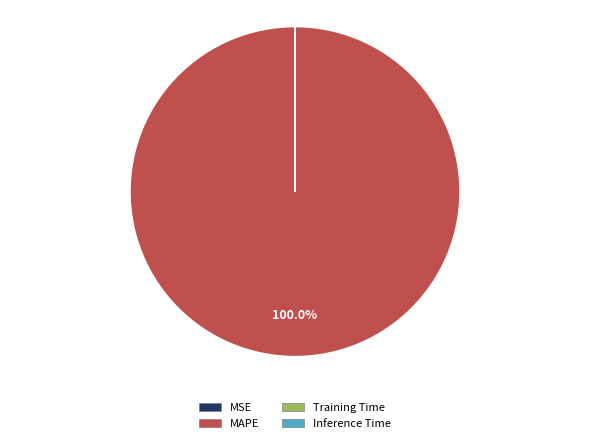

To the nearest percent, what percentage of the pie is MAPE?

100%